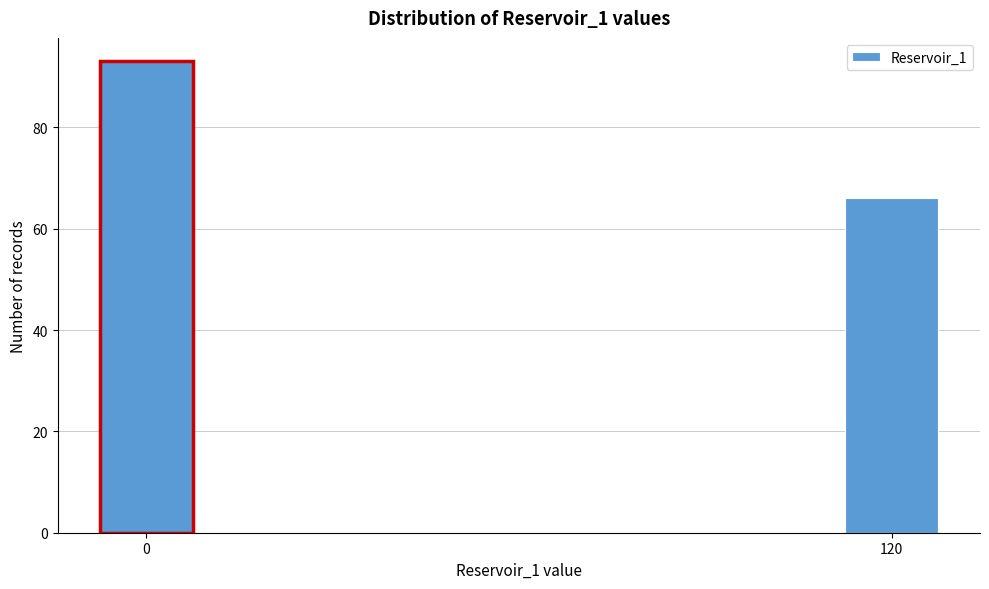

Reading left to right, extract all data points from this chart.

93	66